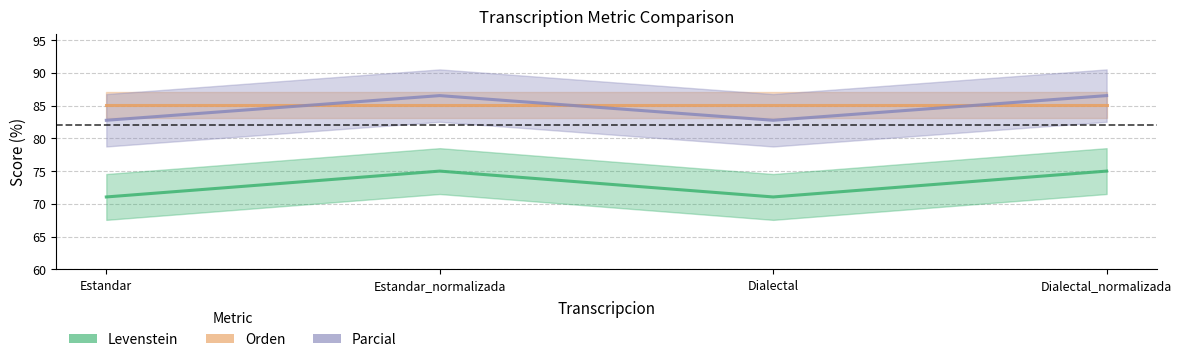

What position from the right is Dialectal?

2